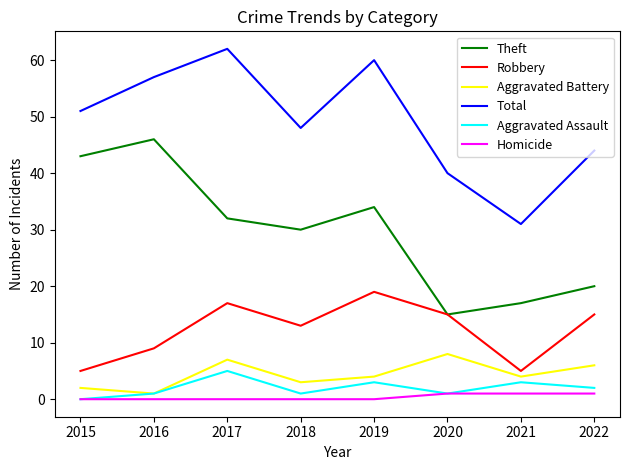

List the labels in order of Total value, smallest first.

2021, 2020, 2022, 2018, 2015, 2016, 2019, 2017